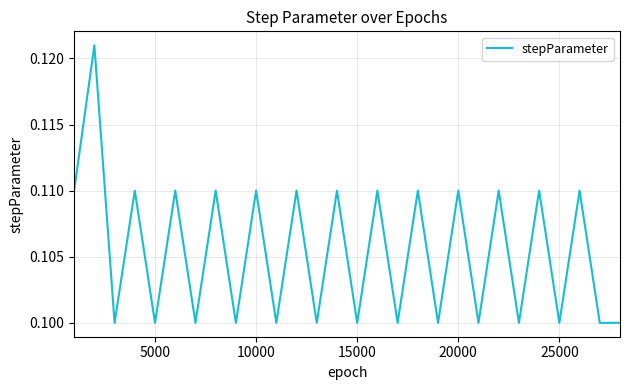

What is the greatest value displayed?

0.1